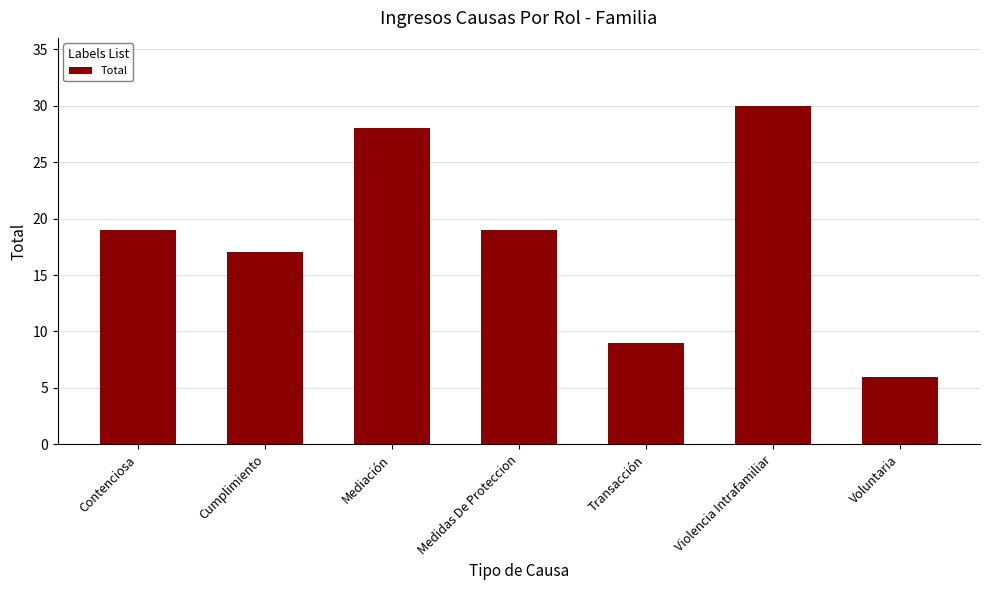

What position from the left is Cumplimiento?

2